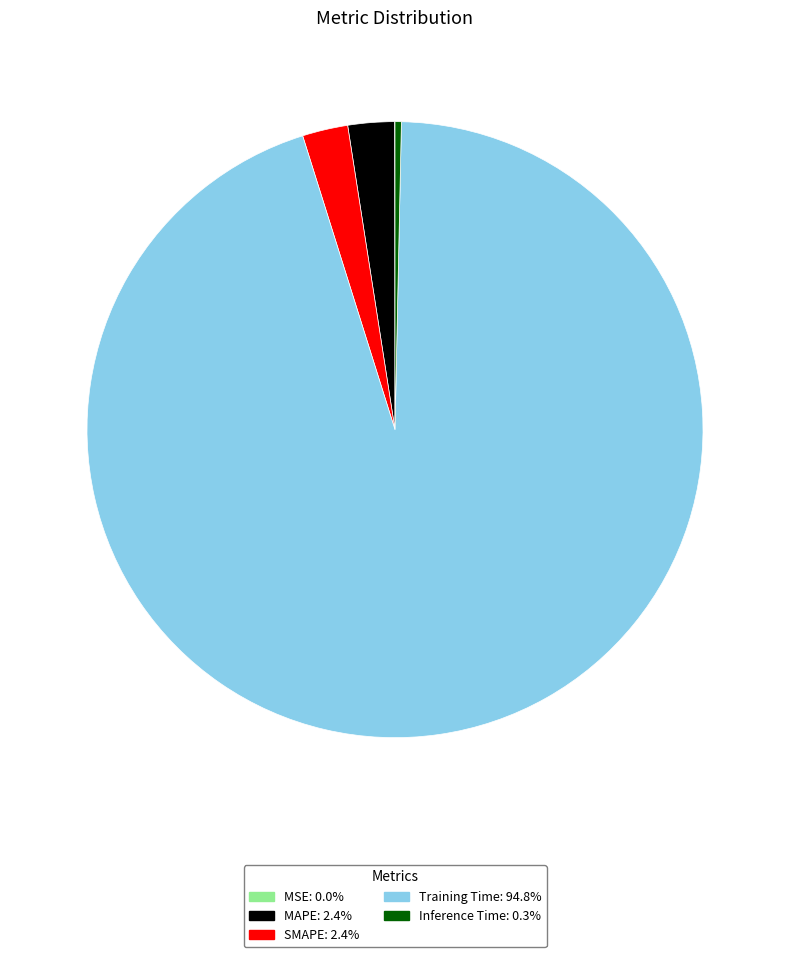

Is there any slice that represents more than half of the pie?

Yes